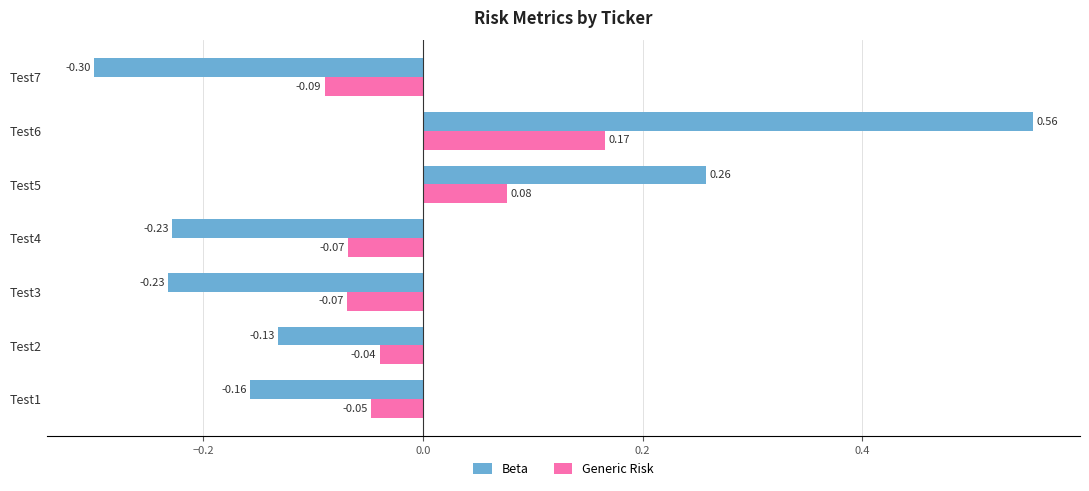

Which category has the highest value in the Beta series?

Test6